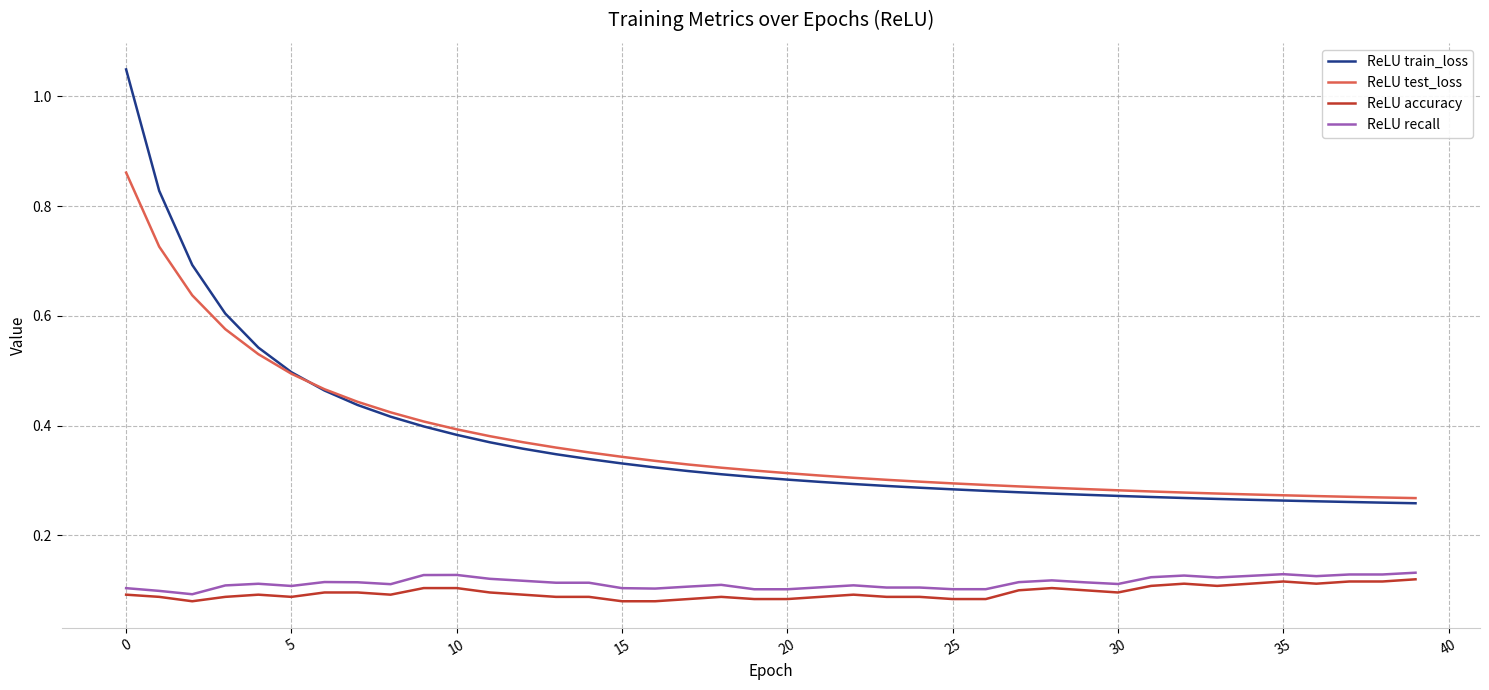

True or false: ReLU recall has more than 1 points higher than both neighbors.

True